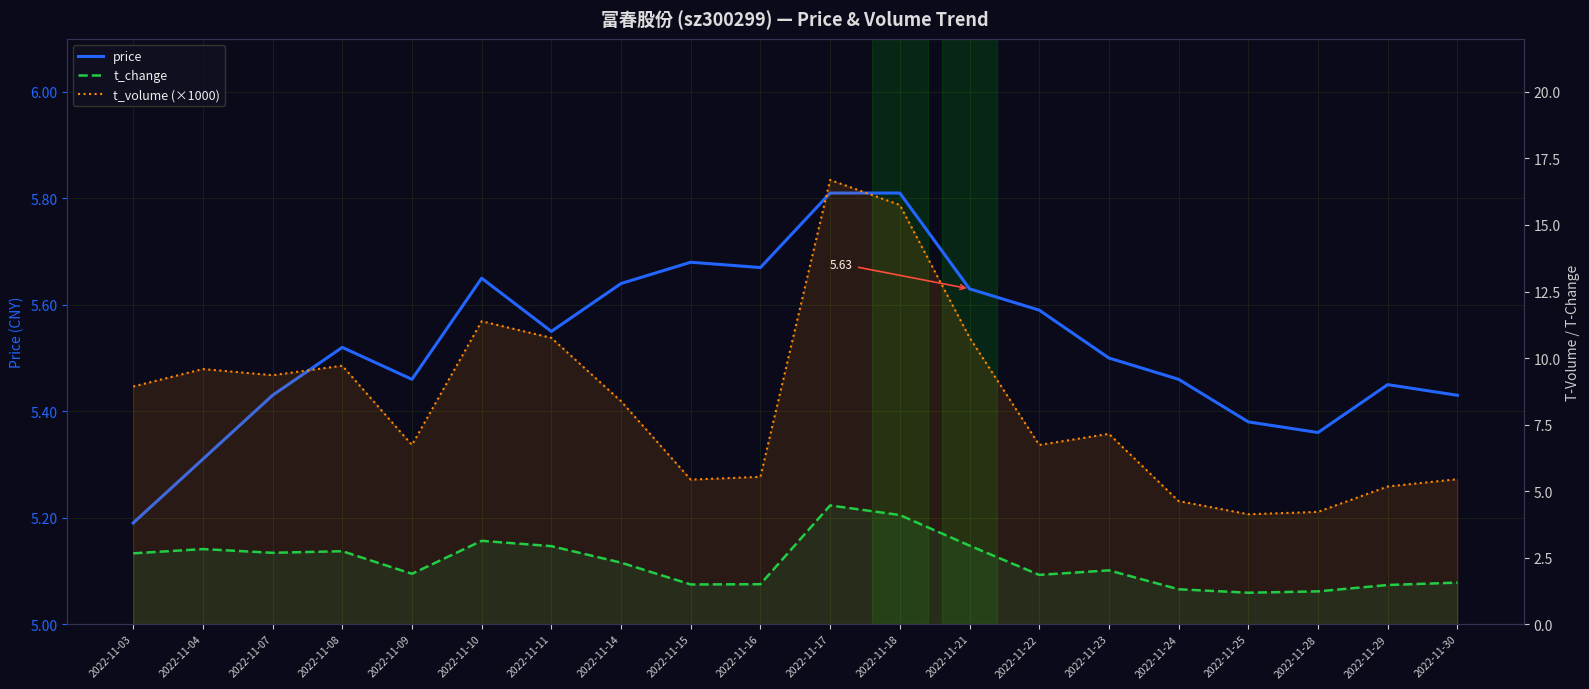

Reading left to right, what are all the values shown in this chart?

price: 5.2	5.3	5.4	5.5	5.5	5.7	5.5	5.6	5.7	5.7	5.8	5.8	5.6	5.6	5.5	5.5	5.4	5.4	5.5	5.4
t_change: 2.7	2.8	2.7	2.7	1.9	3.1	2.9	2.3	1.5	1.5	4.5	4.1	3.0	1.9	2.0	1.3	1.2	1.2	1.5	1.6
t_volume (×1000): 8.9	9.6	9.4	9.7	6.7	11.4	10.8	8.4	5.4	5.5	16.7	15.8	10.8	6.7	7.2	4.6	4.1	4.2	5.2	5.4